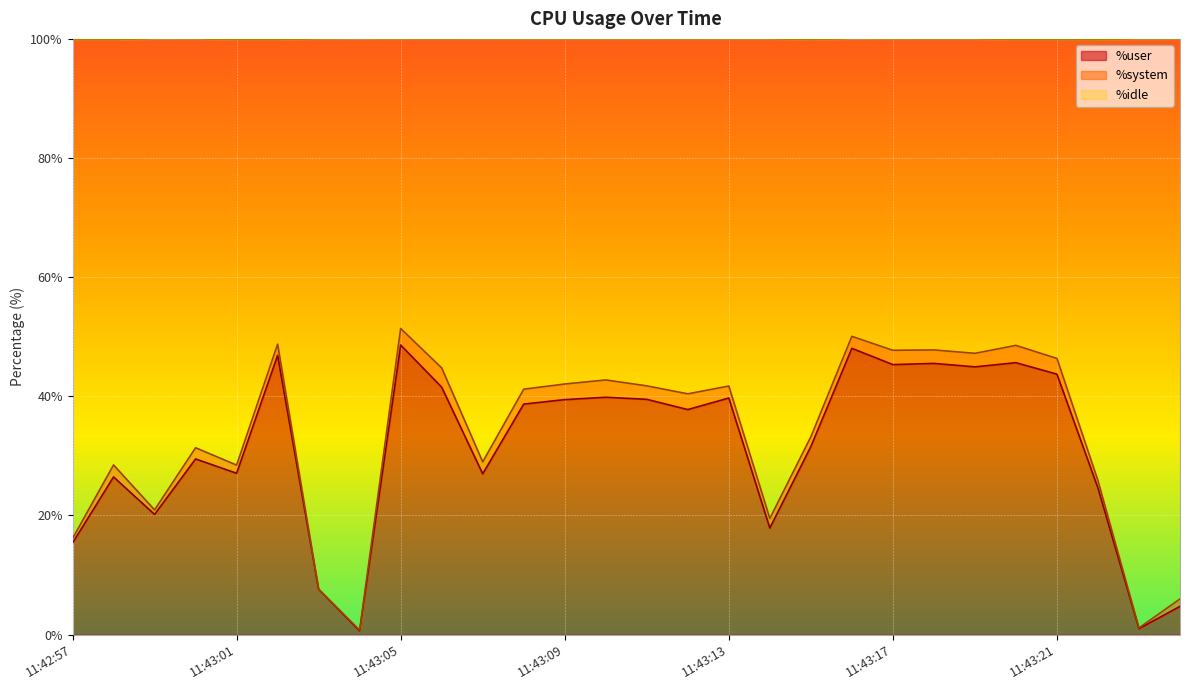

What is the maximum value for %user?

48.6